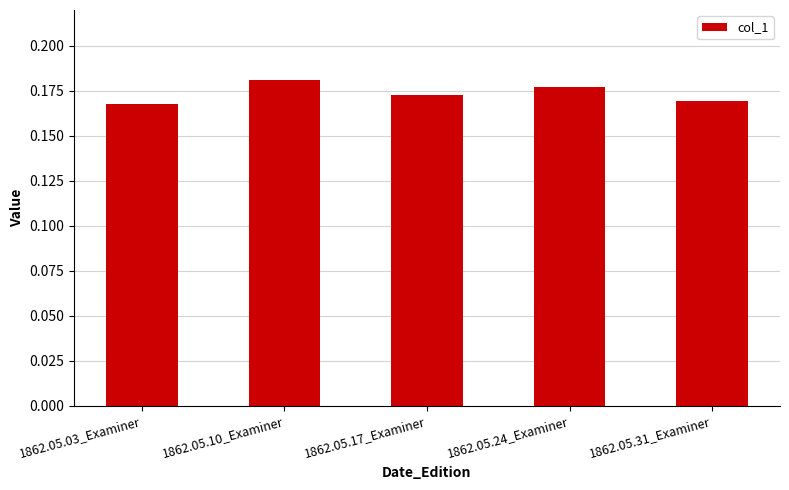

What is the label of the 3rd bar from the right?

1862.05.17_Examiner